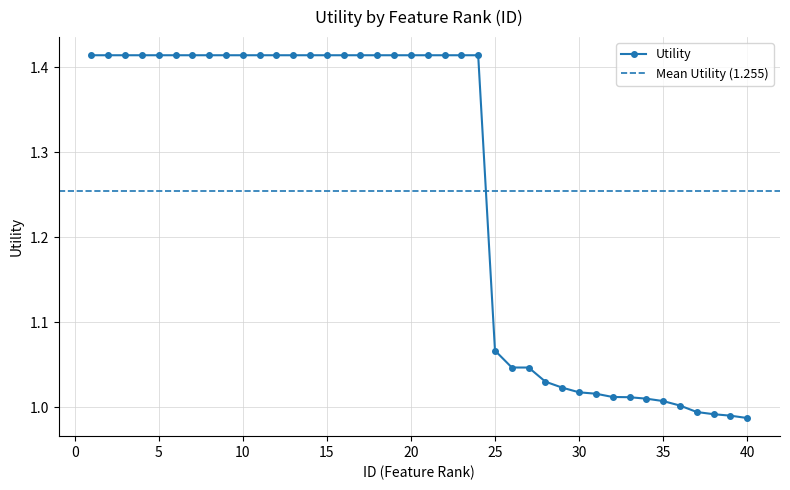

Which category has the highest value across all series?

1